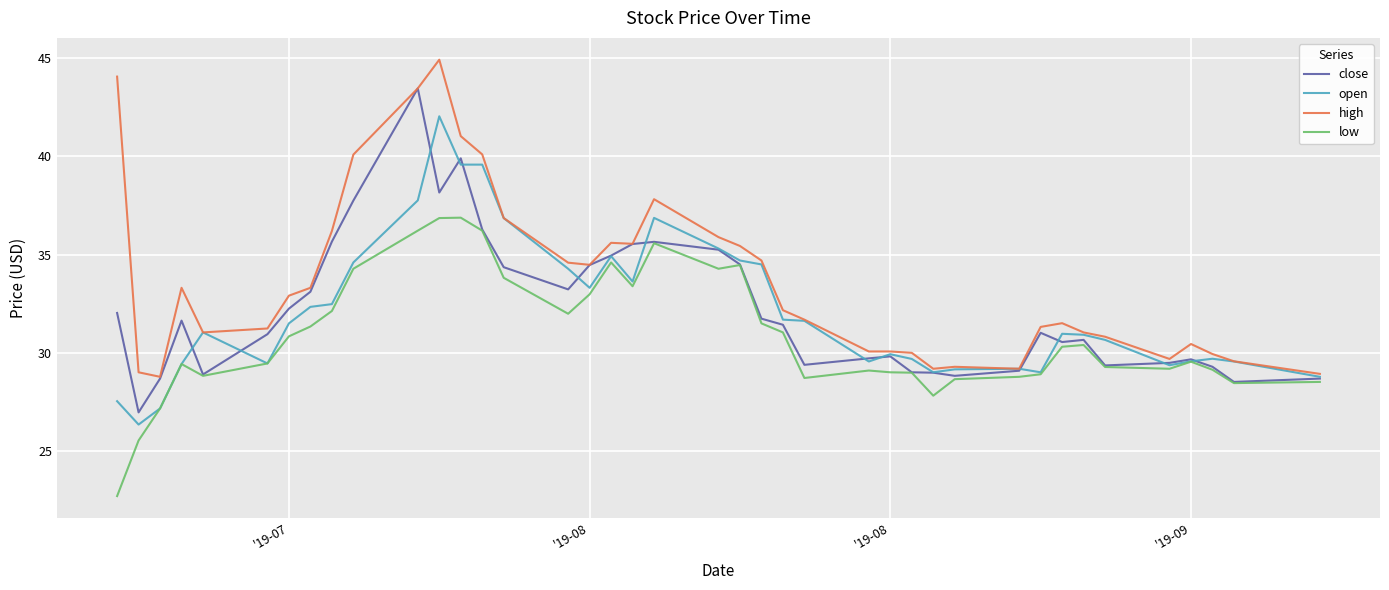

Which series has the largest total across all categories?

high